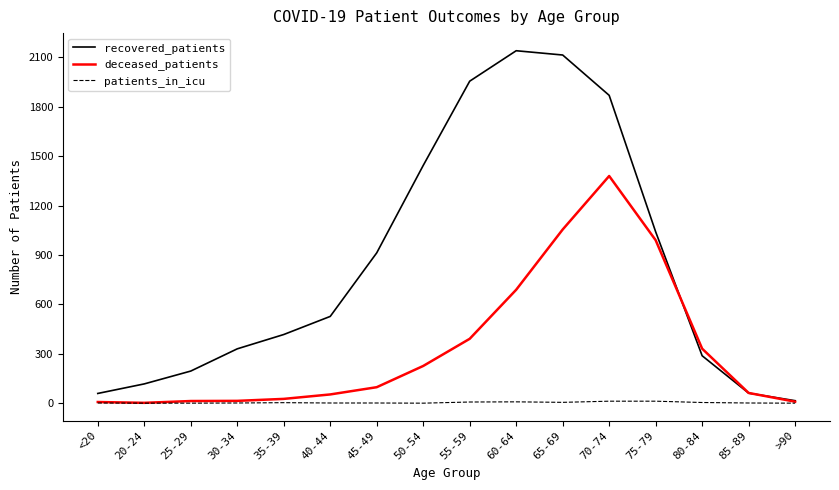

At which category is the sum across all series the highest?

70-74